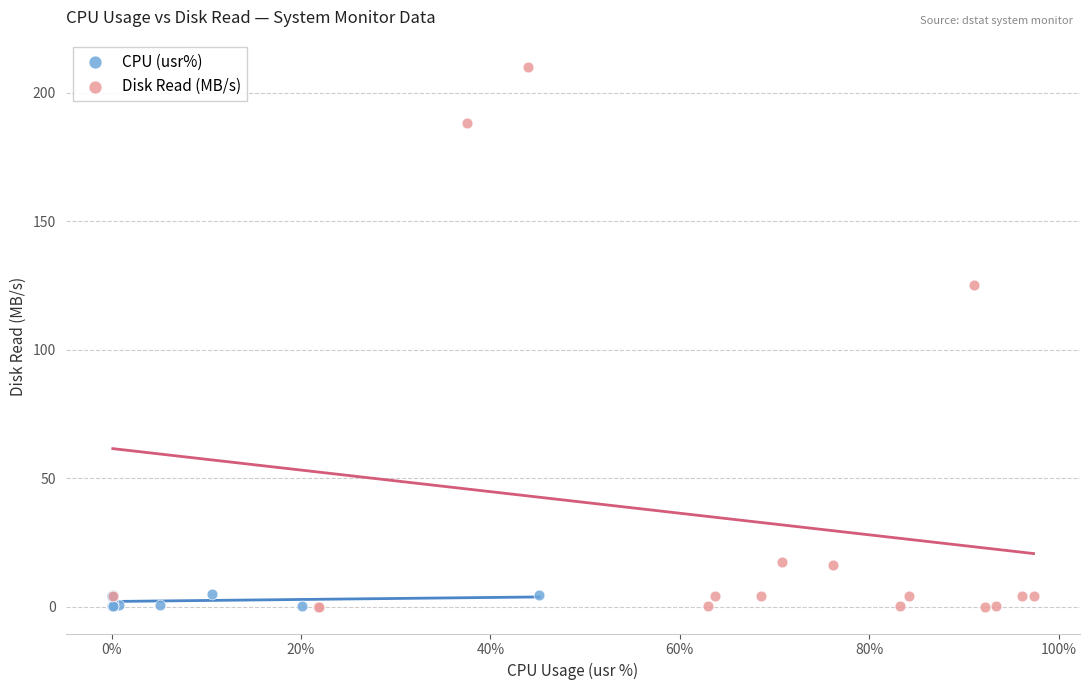

Which series reaches the maximum Y coordinate?

Disk Read (MB/s)